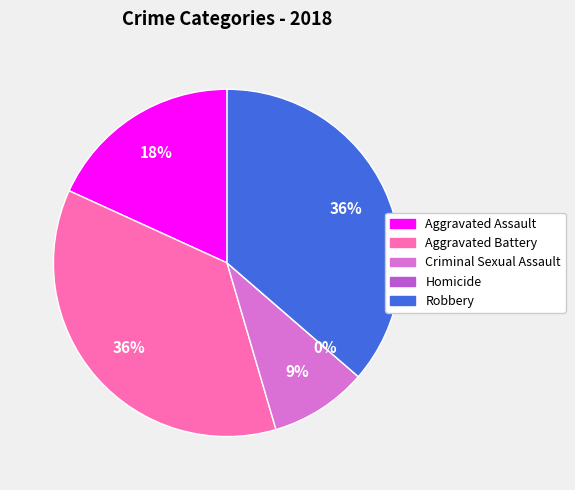

What percentage is NOT represented by Aggravated Assault?

81.8%